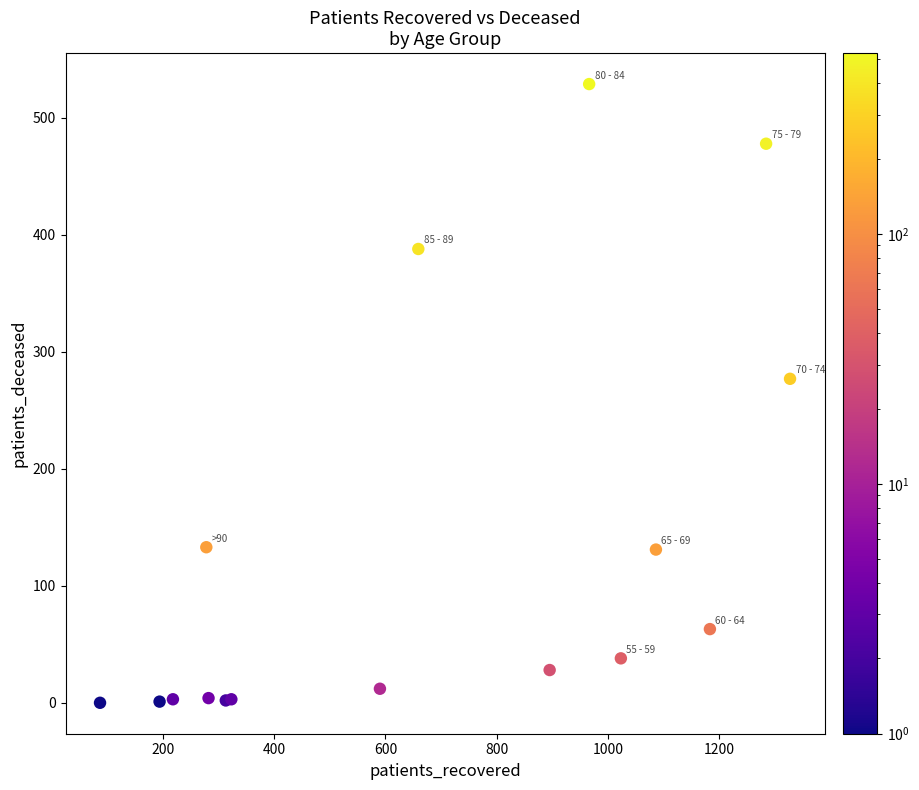

What Y value in the scatter plot is closest to 264?

277